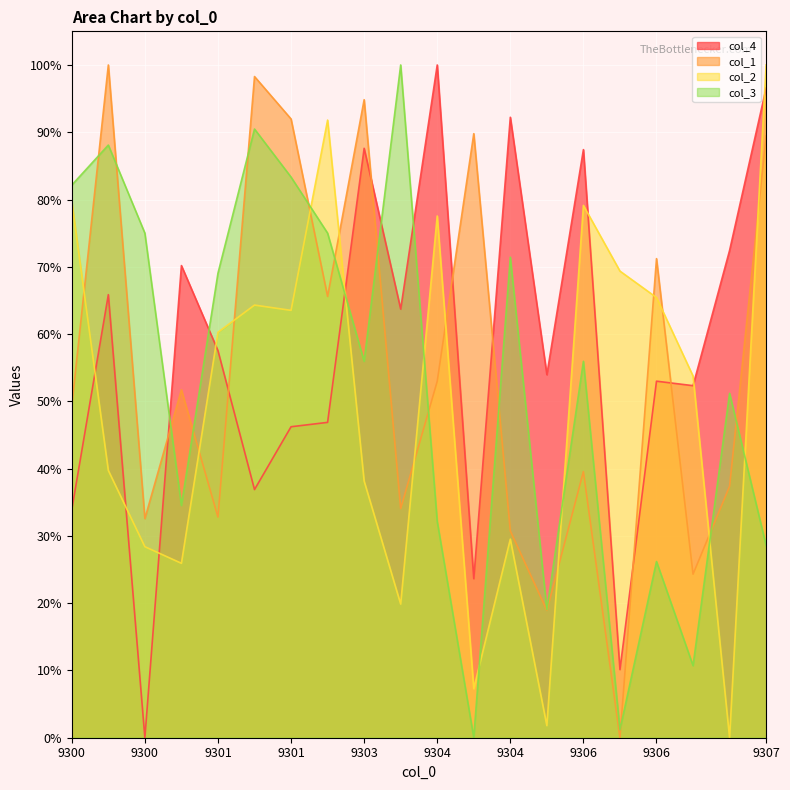

What is the value of the col_2 point at the 1st from the left?

79.7